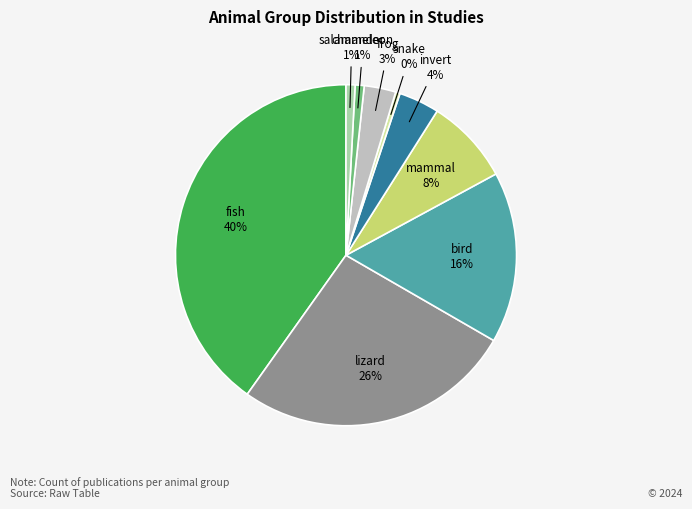

What is the ratio of the value at invert to the value at mammal?

0.5